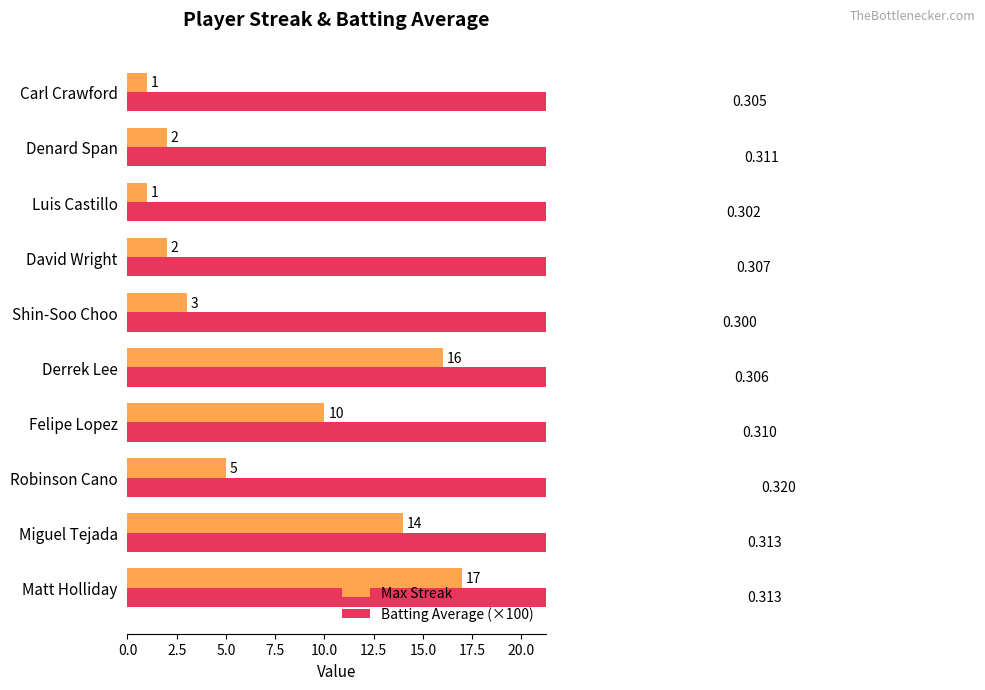

Reading right to left, what are all the values shown in this chart?

Max Streak: 1.0	2.0	1.0	2.0	3.0	16.0	10.0	5.0	14.0	17.0
Batting Average (×100): 30.5	31.1	30.2	30.7	30.0	30.6	31.0	32.0	31.3	31.3